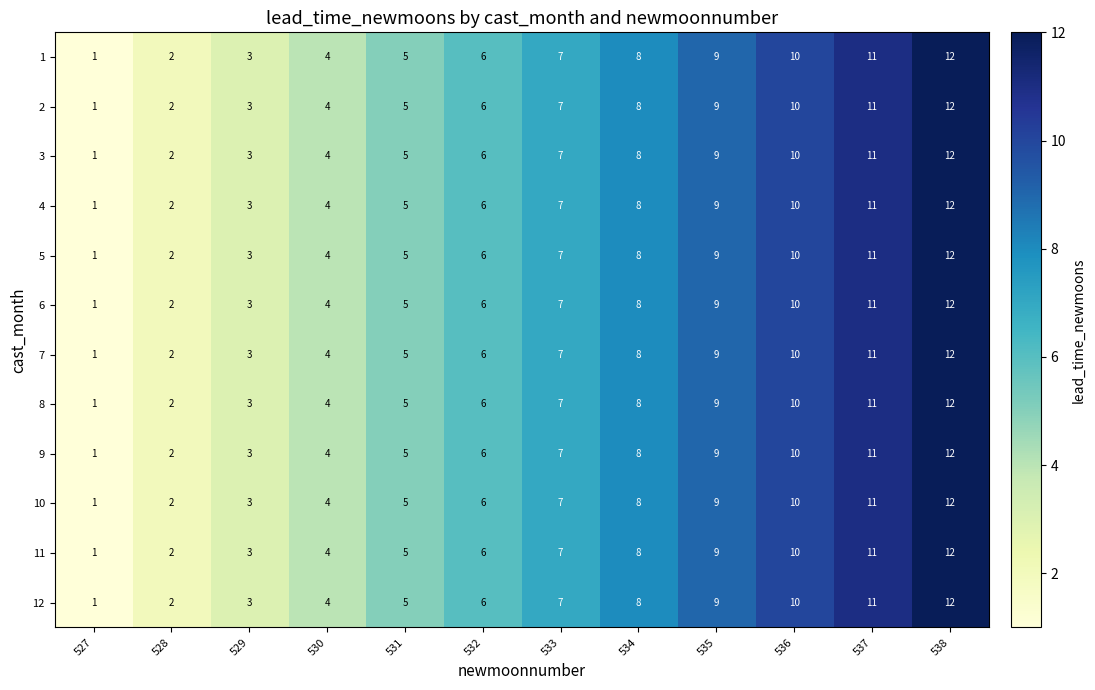

At which label is 6 closest to 6?

532